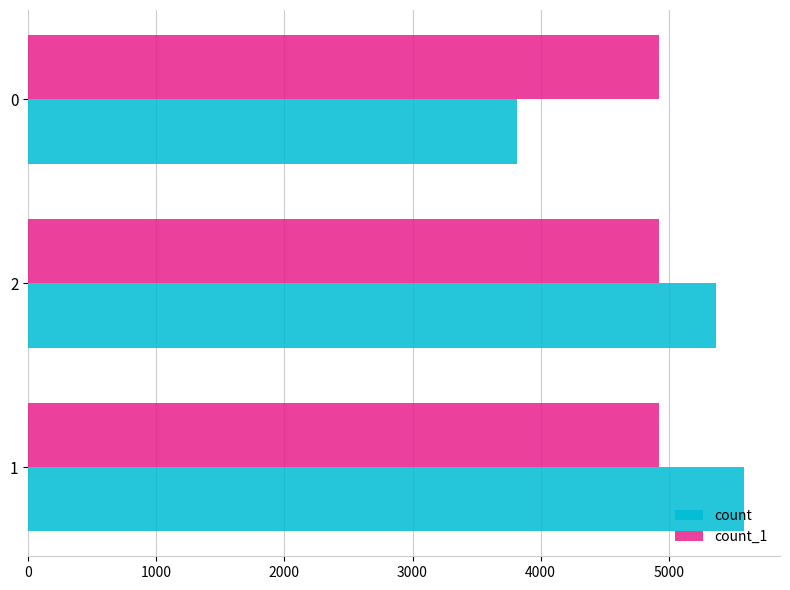

What is the smallest value displayed?

3812